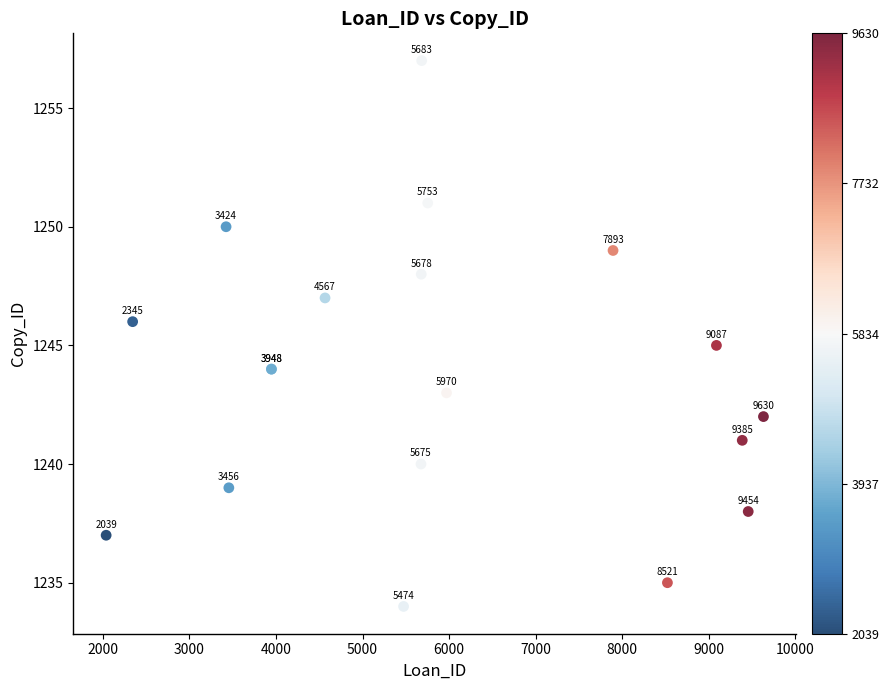

What Y value in the scatter plot is closest to 1245?

1245